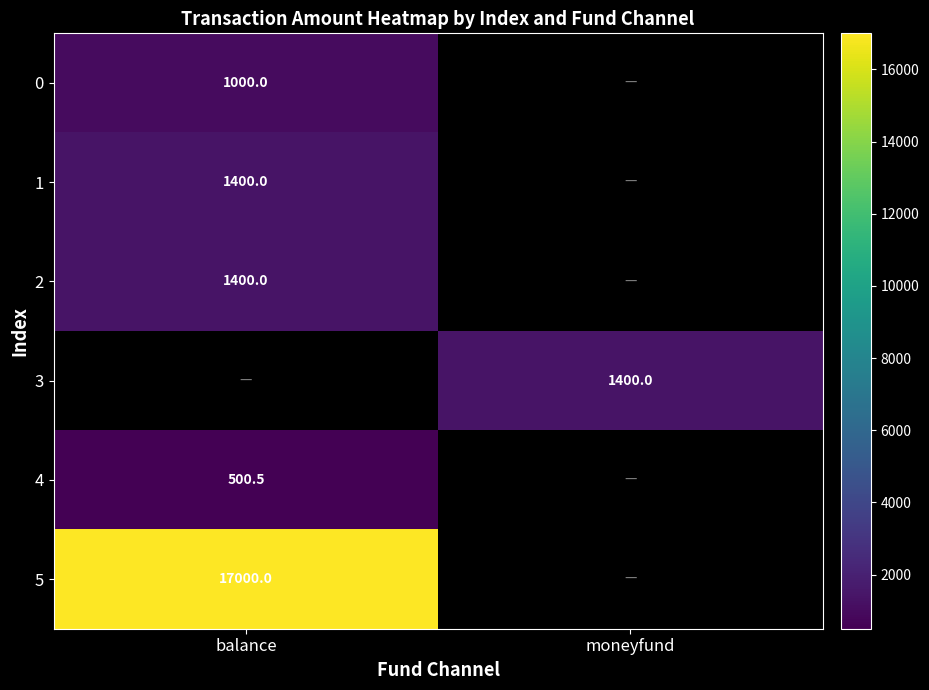

Which category has the highest value across all series?

balance